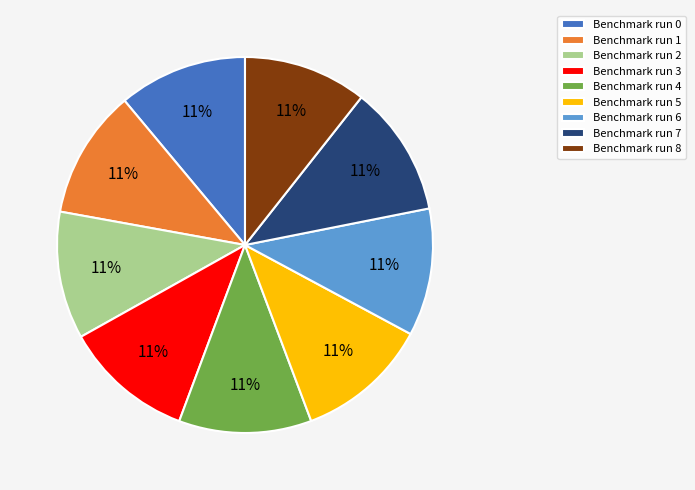

Is Benchmark run 5 the majority of the pie?

No